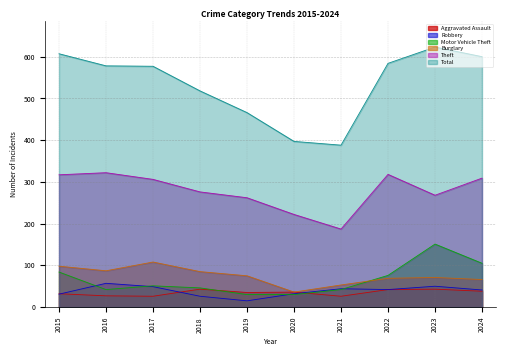

At which label is Burglary closest to 72?

2023